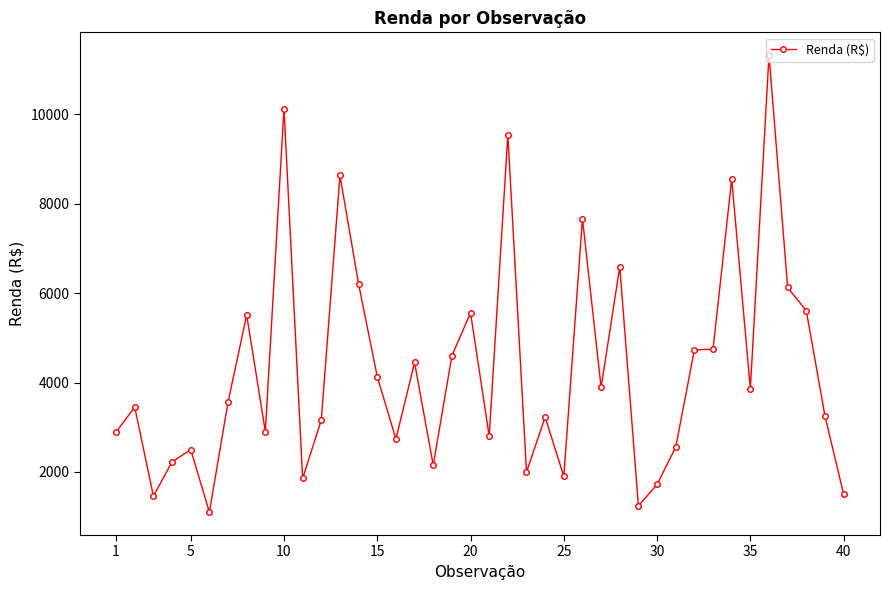

What is the value of the 36th point from the left?

11320.0